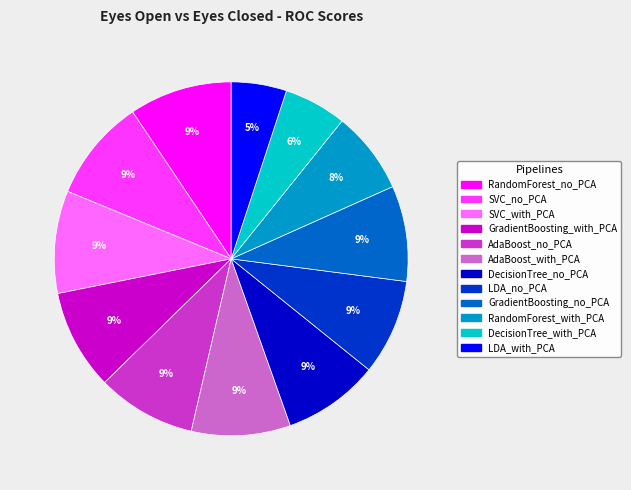

How many slices are in this pie chart?

12